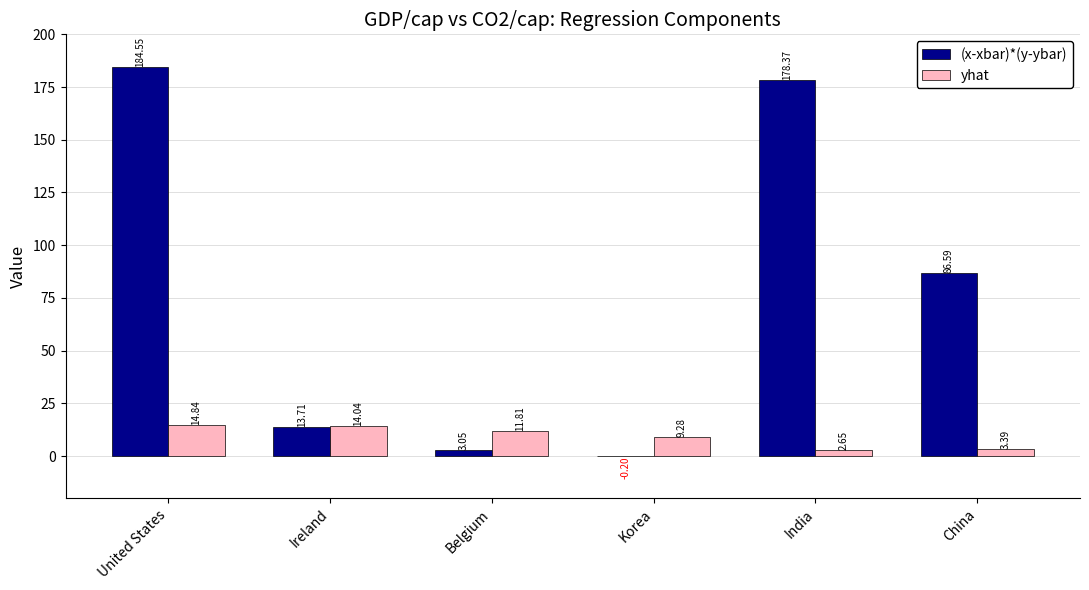

At which label does yhat first exceed 11?

United States